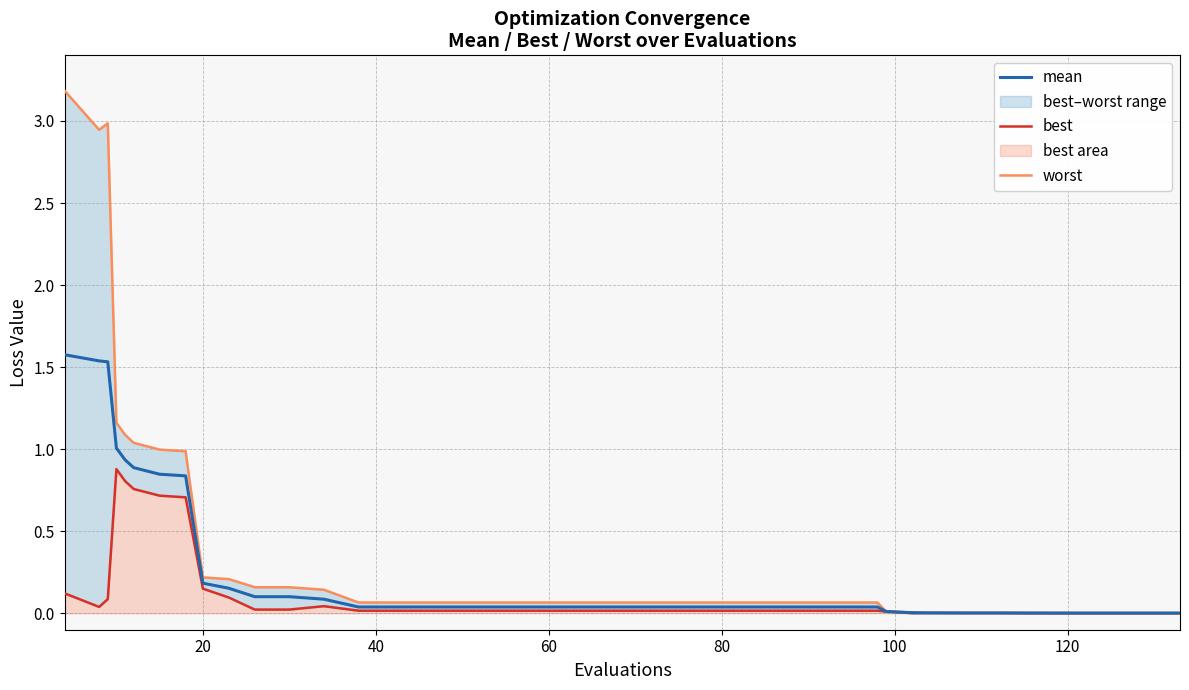

What is the highest value of the mean series?

1.6